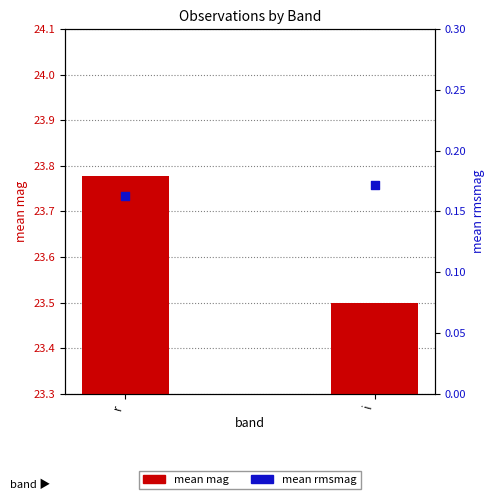

What is the total value across all series at r?

23.9